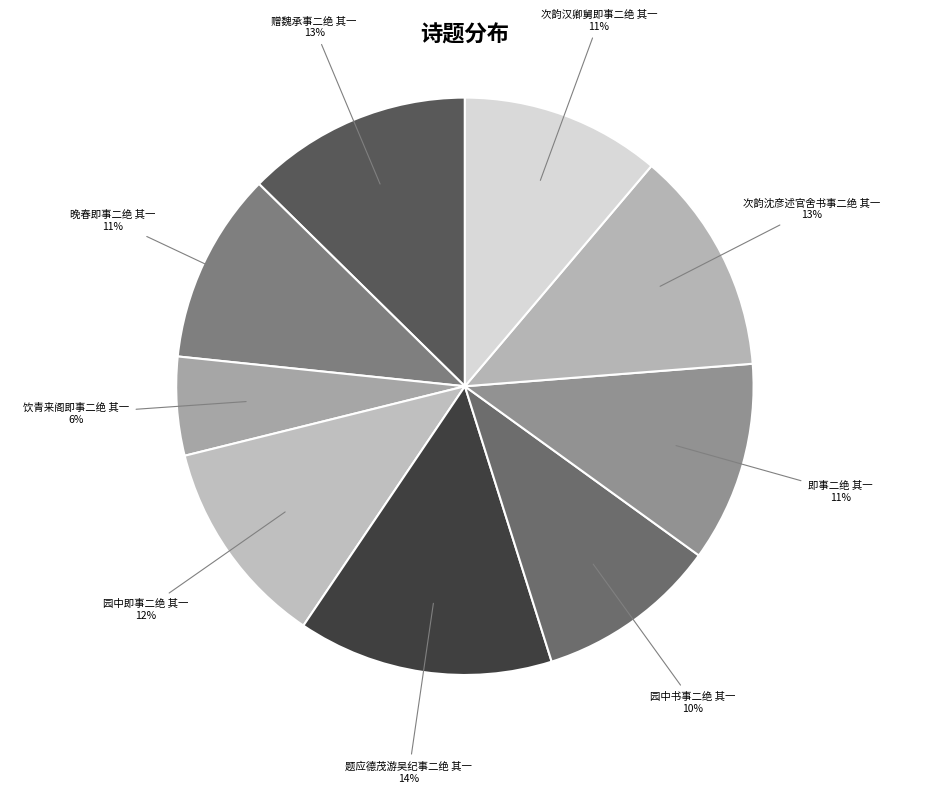

True or false: 次韵汉卿舅即事二绝 其一 accounts for 2% of the total.

False